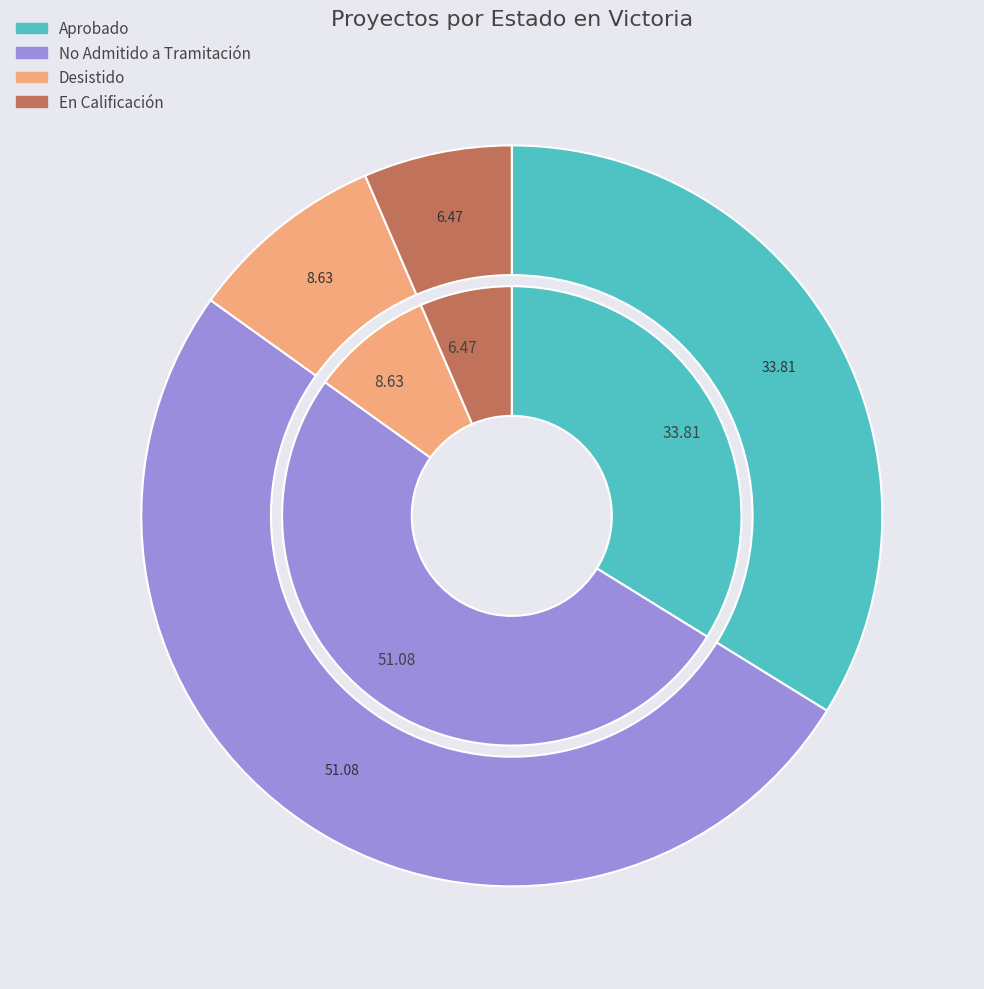

What percentage is the En Calificación slice, to the nearest percent?

6%